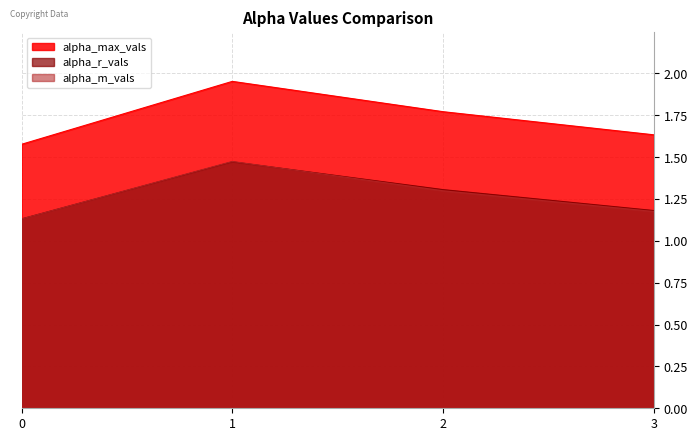

Which label corresponds to the largest value in the chart?

1